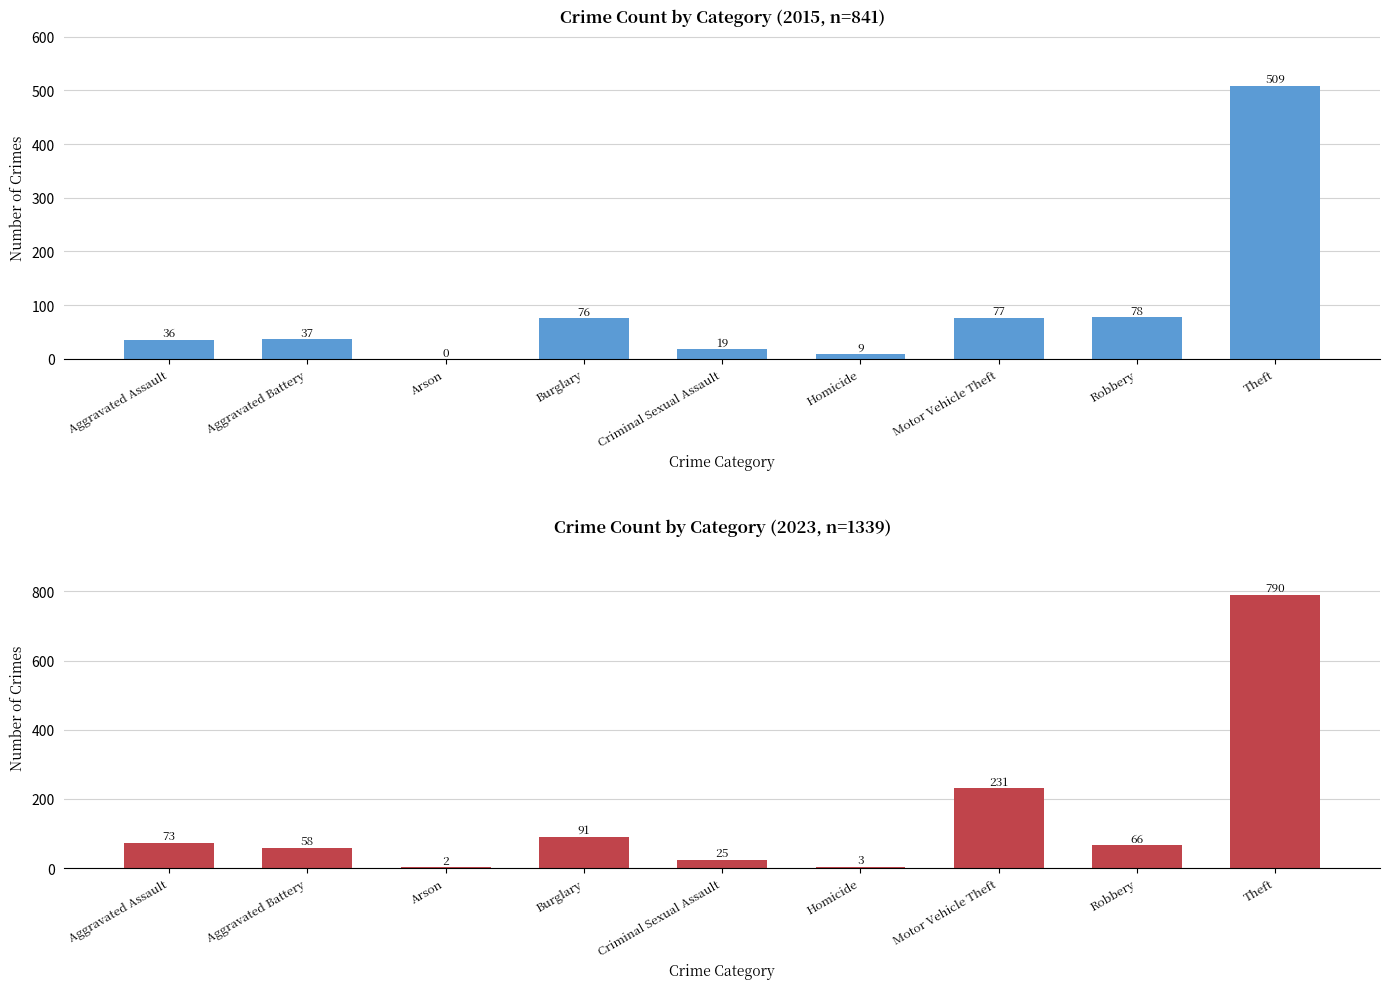

Which label corresponds to the smallest value in the chart?

Arson